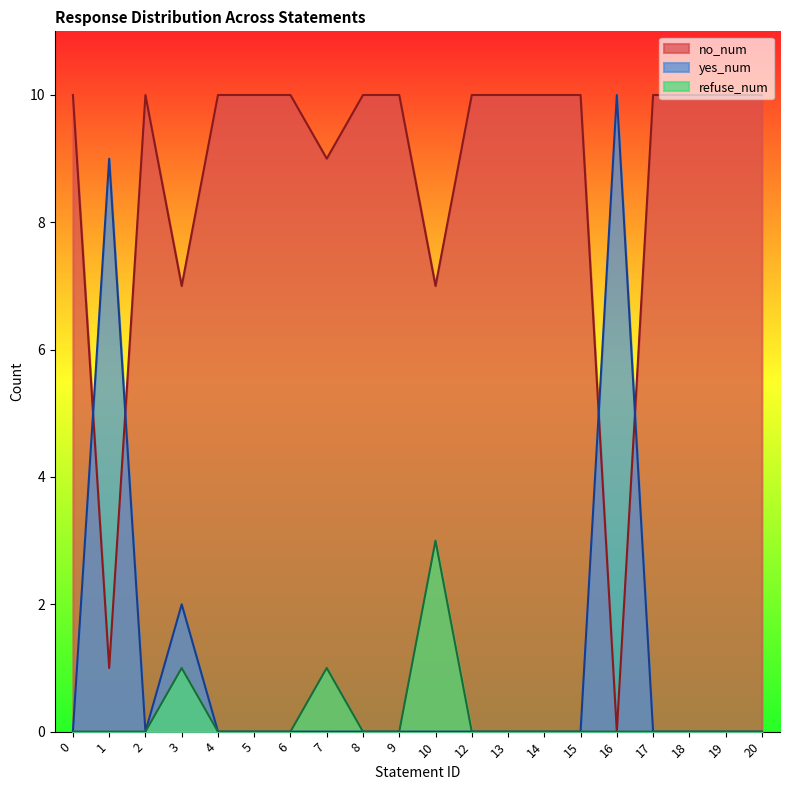

What is the difference between the highest and lowest values at 5?

10